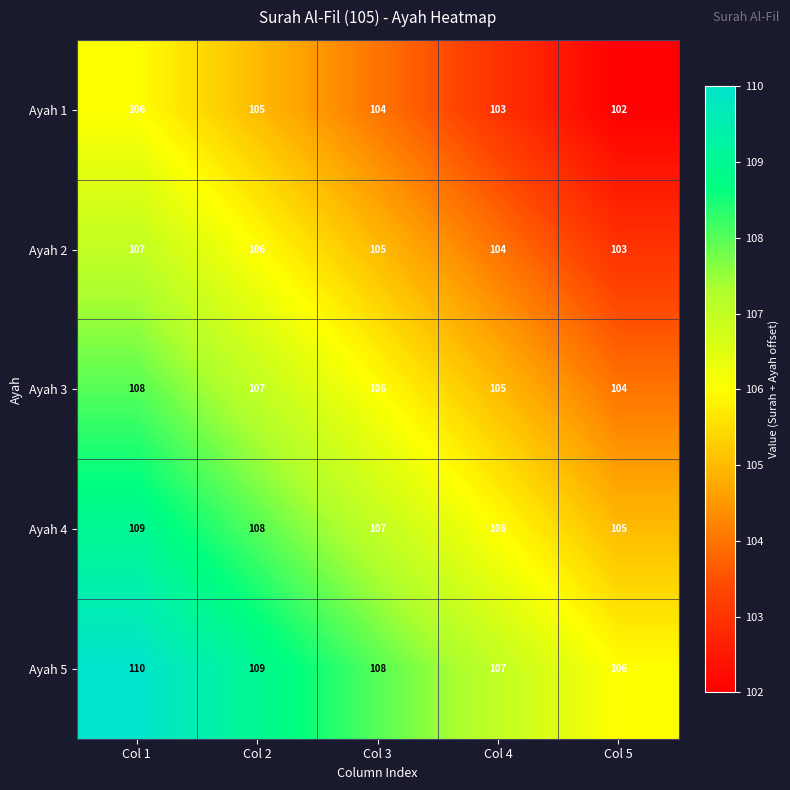

True or false: Ayah 5 has a value of 186 at Col 5.

False